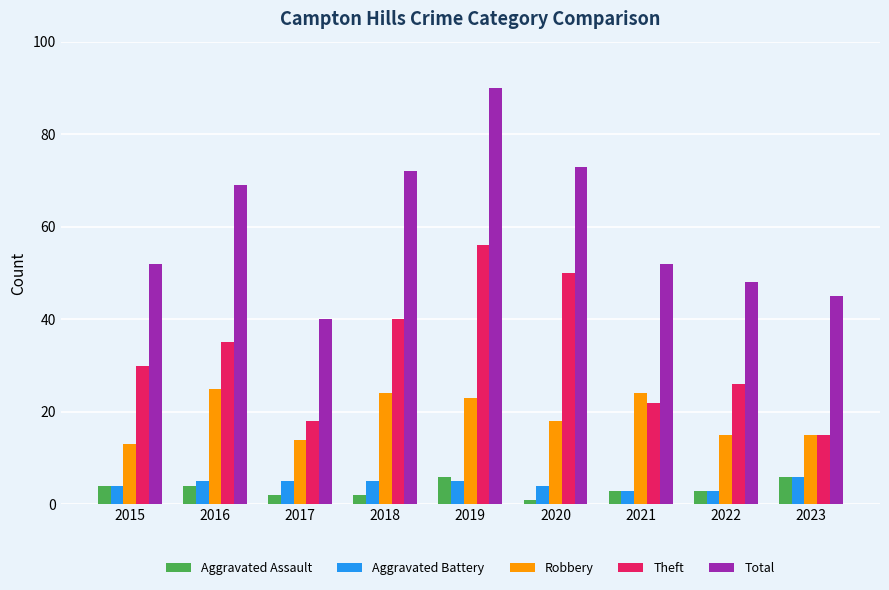

What is the spread (max minus min) of values at 2018?

70